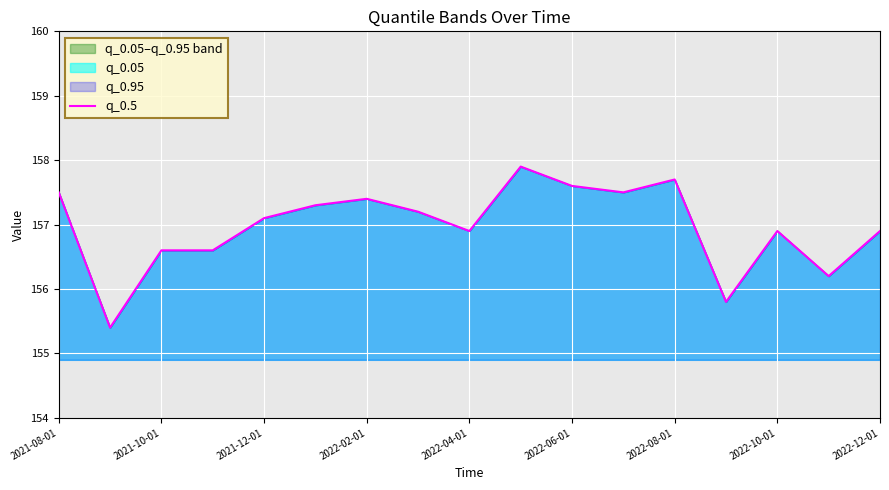

What is the difference between the maximum and minimum values?

2.5